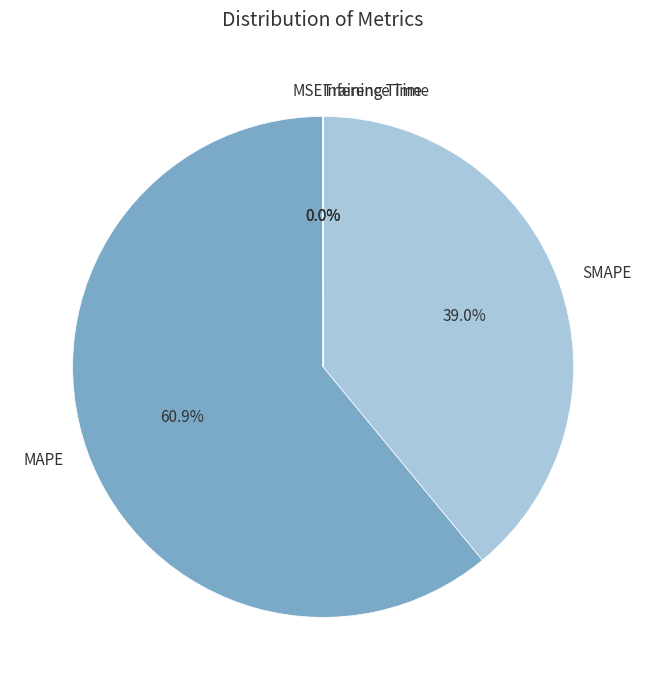

Does MAPE represent more than half of the total?

Yes